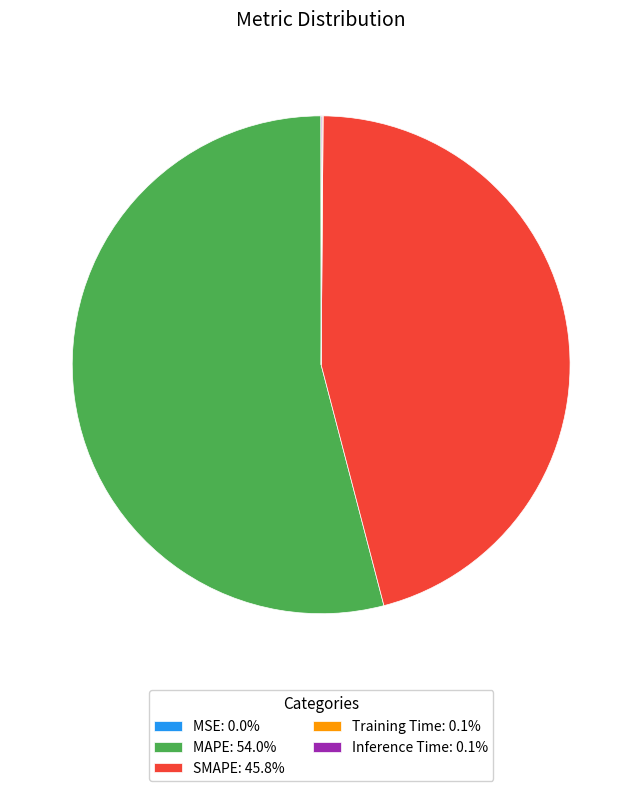

Is there a majority slice in this chart?

Yes